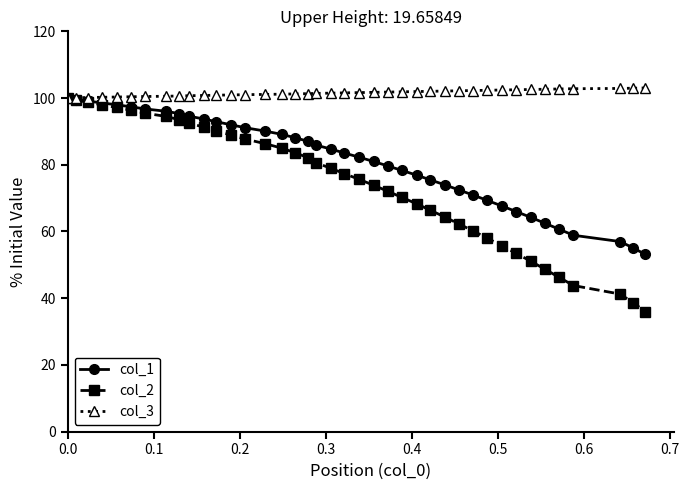

What is the minimum value shown in the chart?

36.0